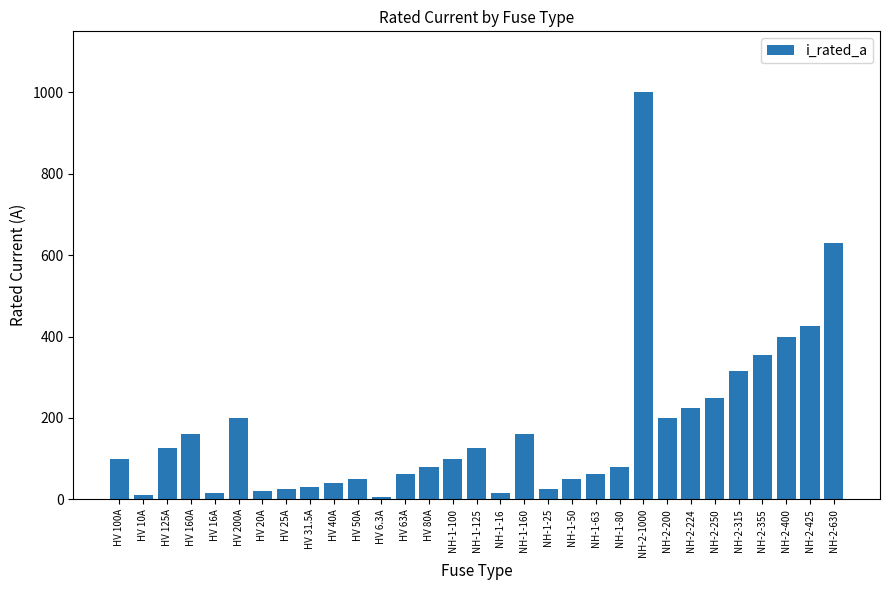

Read the value at NH-2-400.

400.0